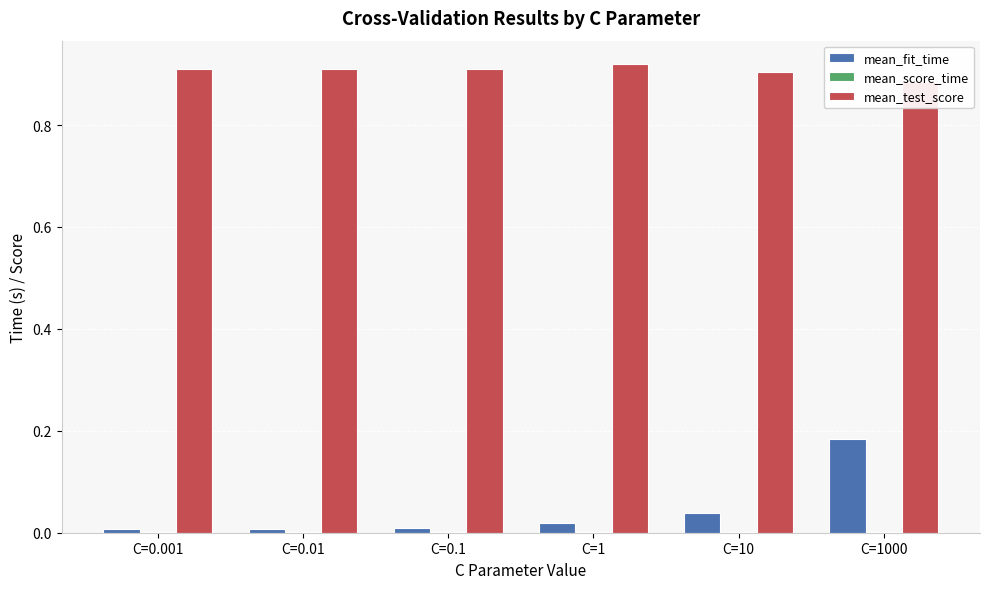

What is the sum of the mean_test_score values at C=10 and C=1?

1.8